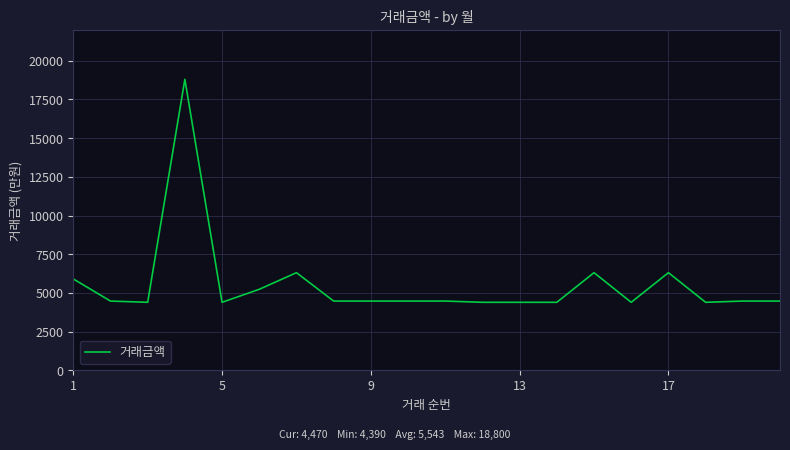

What is the greatest value displayed?

18800